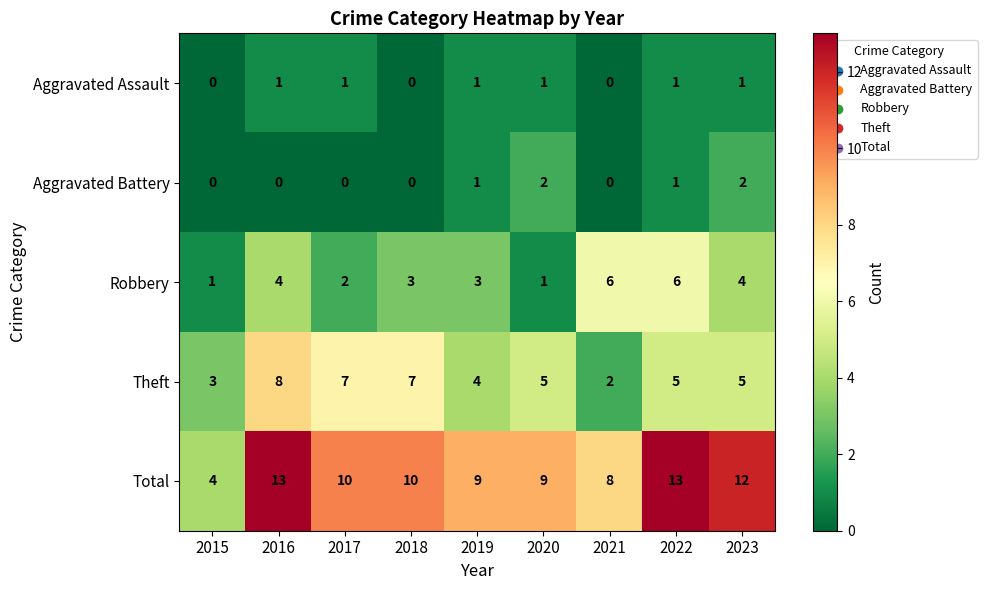

The Aggravated Battery series shows 0 at 2017. True or false?

True